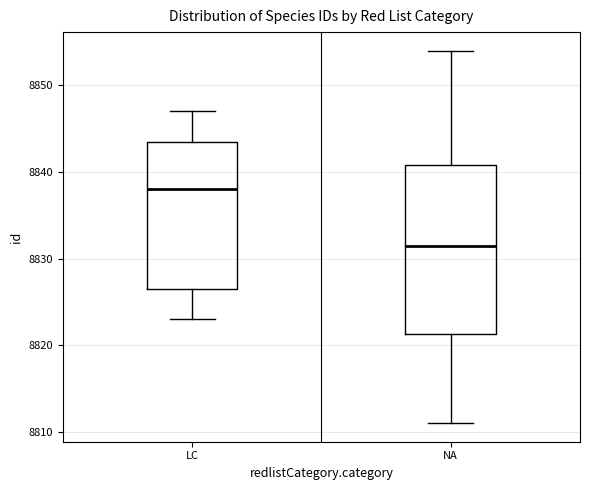

Reading left to right, read every box against the y-axis: the position of its median line, the range the box covers, and the ends of its whiskers. The values are not printed on the chart, so give them approximately, as read against the axis.

LC: median 8838, box 8827 to 8844, whiskers 8823 to 8847
NA: median 8832, box 8821 to 8841, whiskers 8811 to 8854